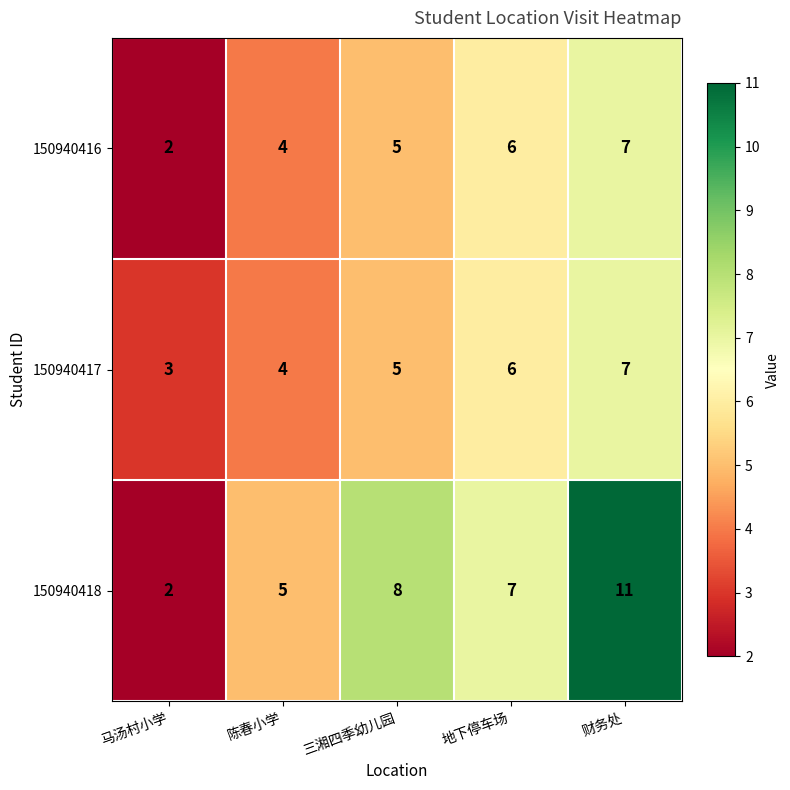

Reading left to right, transcribe all the data shown in this chart.

150940416: 2	4	5	6	7
150940417: 3	4	5	6	7
150940418: 2	5	8	7	11